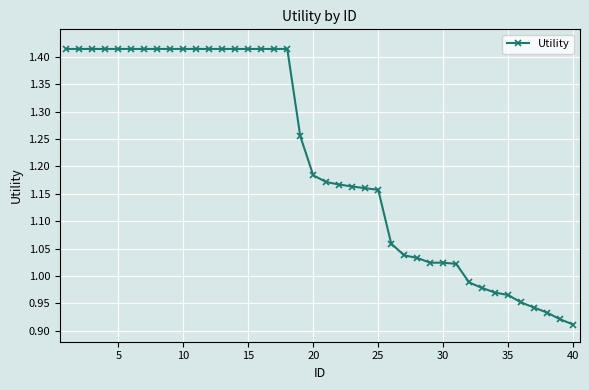

What is the difference between the maximum and minimum values?

0.5